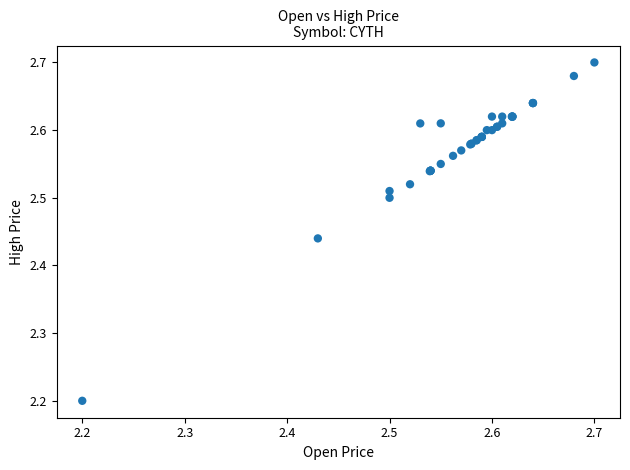

What Y value in the scatter plot is closest to 2?

2.2